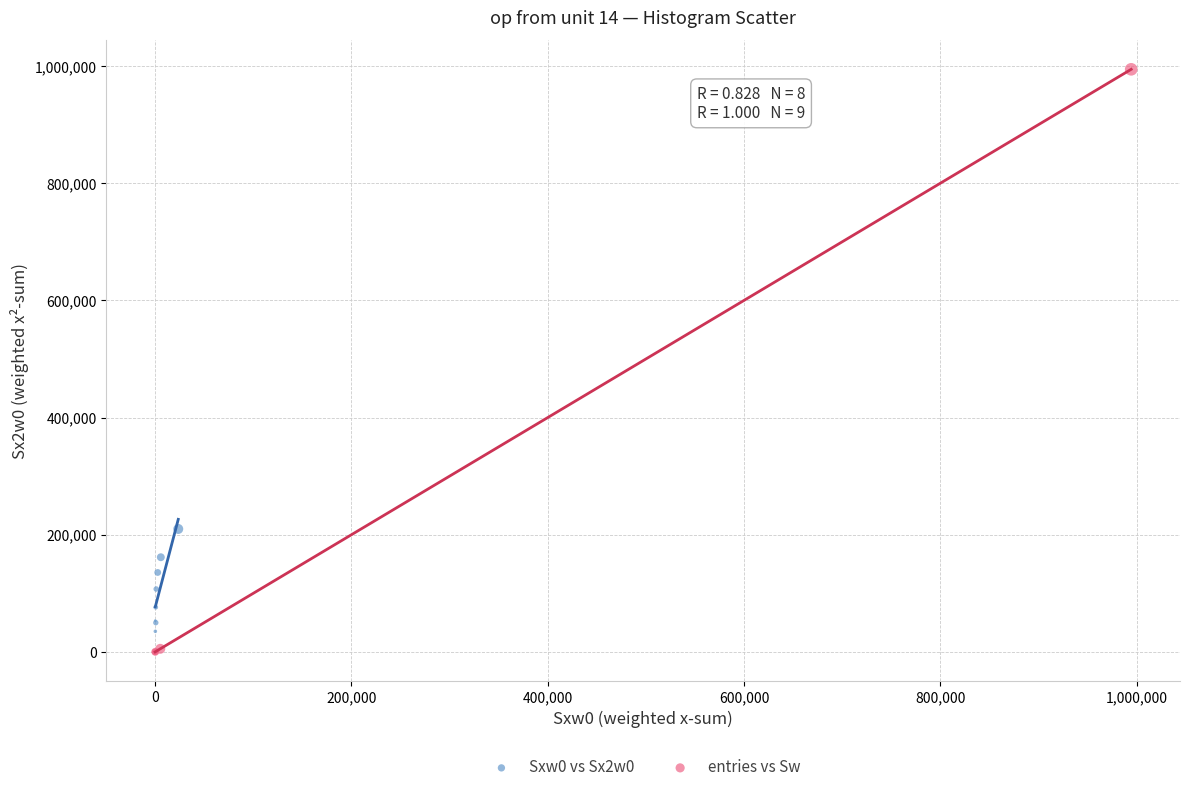

Which series contains the highest Y value?

entries vs Sw